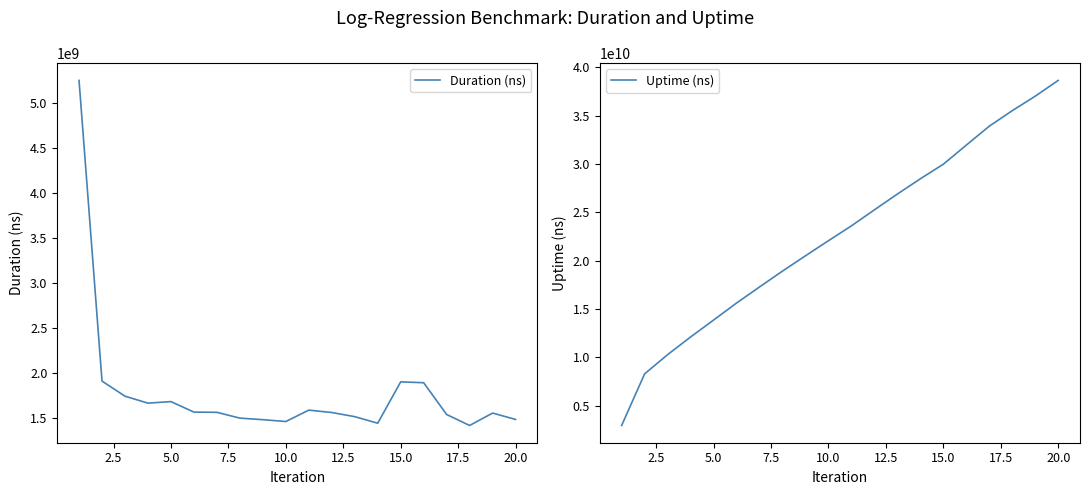

What are all the series names shown in the legend?

Duration (ns), Uptime (ns)